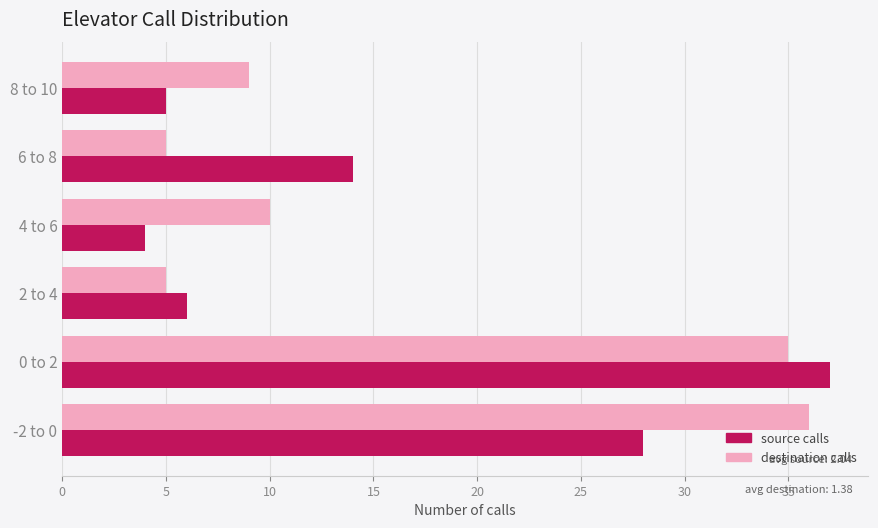

At how many categories does at least one series exceed 11?

3